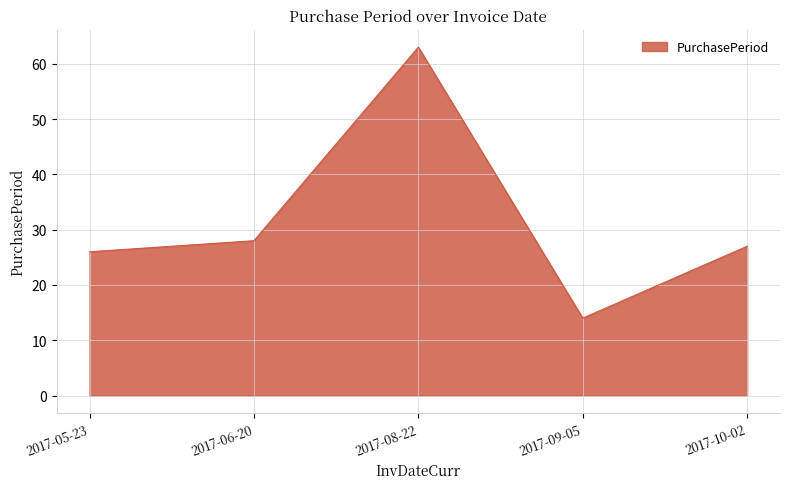

Read the value at 2017-08-22.

63